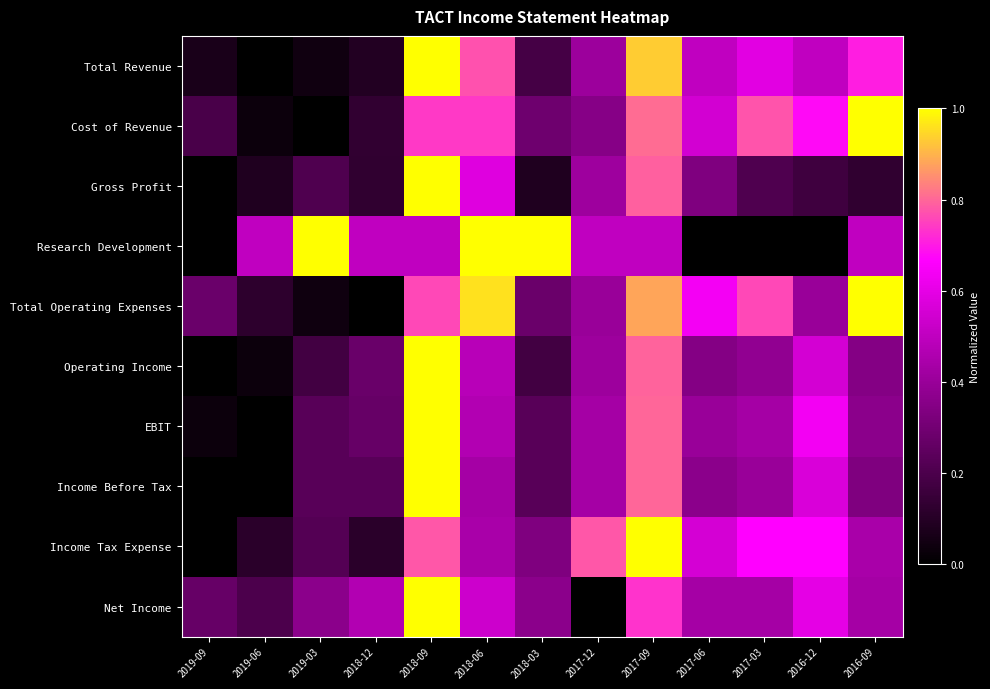

Reading left to right, transcribe all the data shown in this chart.

Total Revenue: 2019-09=0.1	2019-06=0.0	2019-03=0.0	2018-12=0.1	2018-09=1.0	2018-06=0.8	2018-03=0.2	2017-12=0.4	2017-09=0.9	2017-06=0.5	2017-03=0.6	2016-12=0.5	2016-09=0.7
Cost of Revenue: 2019-09=0.2	2019-06=0.0	2019-03=0.0	2018-12=0.1	2018-09=0.7	2018-06=0.7	2018-03=0.3	2017-12=0.4	2017-09=0.8	2017-06=0.5	2017-03=0.8	2016-12=0.7	2016-09=1.0
Gross Profit: 2019-09=0.0	2019-06=0.1	2019-03=0.2	2018-12=0.1	2018-09=1.0	2018-06=0.6	2018-03=0.1	2017-12=0.4	2017-09=0.8	2017-06=0.3	2017-03=0.2	2016-12=0.2	2016-09=0.1
Research Development: 2019-09=0.0	2019-06=0.5	2019-03=1.0	2018-12=0.5	2018-09=0.5	2018-06=1.0	2018-03=1.0	2017-12=0.5	2017-09=0.5	2017-06=0.0	2017-03=0.0	2016-12=0.0	2016-09=0.5
Total Operating Expenses: 2019-09=0.3	2019-06=0.1	2019-03=0.0	2018-12=0.0	2018-09=0.8	2018-06=1.0	2018-03=0.3	2017-12=0.4	2017-09=0.9	2017-06=0.6	2017-03=0.8	2016-12=0.4	2016-09=1.0
Operating Income: 2019-09=0.0	2019-06=0.0	2019-03=0.2	2018-12=0.3	2018-09=1.0	2018-06=0.5	2018-03=0.2	2017-12=0.4	2017-09=0.8	2017-06=0.3	2017-03=0.4	2016-12=0.6	2016-09=0.3
EBIT: 2019-09=0.0	2019-06=0.0	2019-03=0.2	2018-12=0.3	2018-09=1.0	2018-06=0.5	2018-03=0.2	2017-12=0.4	2017-09=0.8	2017-06=0.4	2017-03=0.4	2016-12=0.6	2016-09=0.4
Income Before Tax: 2019-09=0.0	2019-06=0.0	2019-03=0.2	2018-12=0.2	2018-09=1.0	2018-06=0.4	2018-03=0.2	2017-12=0.4	2017-09=0.8	2017-06=0.4	2017-03=0.4	2016-12=0.6	2016-09=0.3
Income Tax Expense: 2019-09=0.0	2019-06=0.1	2019-03=0.2	2018-12=0.1	2018-09=0.8	2018-06=0.4	2018-03=0.3	2017-12=0.8	2017-09=1.0	2017-06=0.6	2017-03=0.7	2016-12=0.7	2016-09=0.4
Net Income: 2019-09=0.3	2019-06=0.2	2019-03=0.4	2018-12=0.5	2018-09=1.0	2018-06=0.5	2018-03=0.4	2017-12=0.0	2017-09=0.7	2017-06=0.4	2017-03=0.4	2016-12=0.6	2016-09=0.4